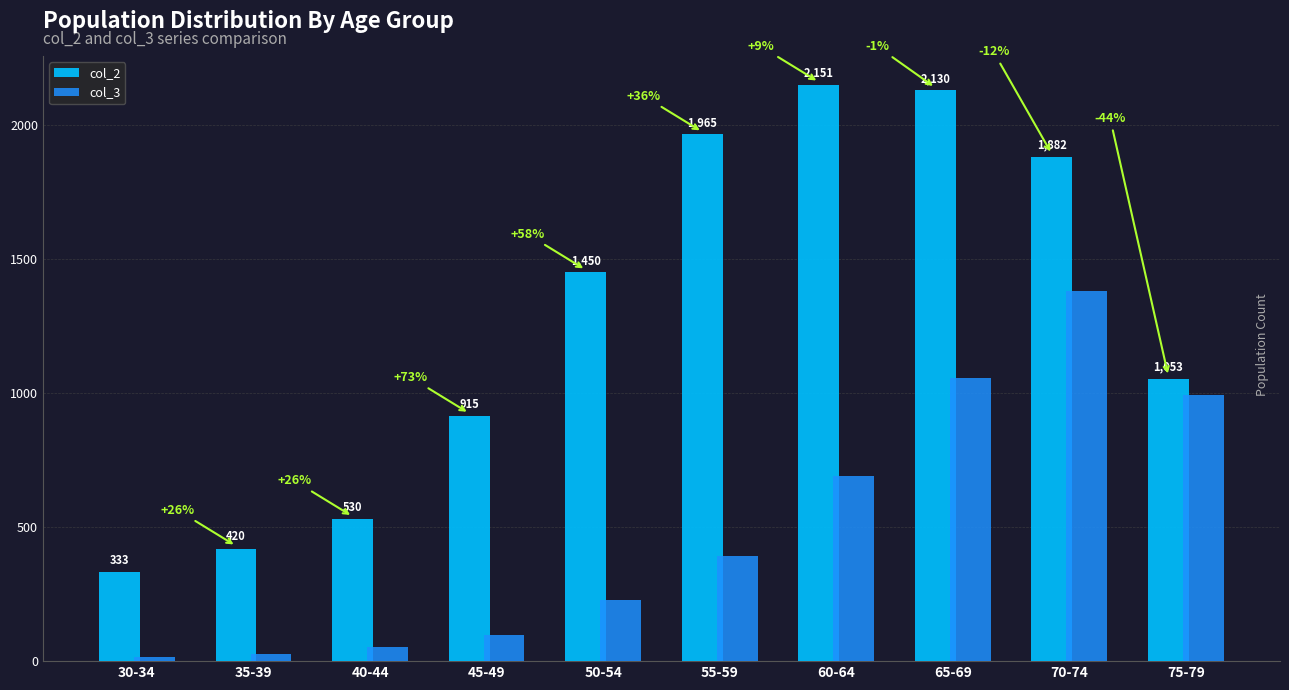

What are all the series names shown in the legend?

col_2, col_3